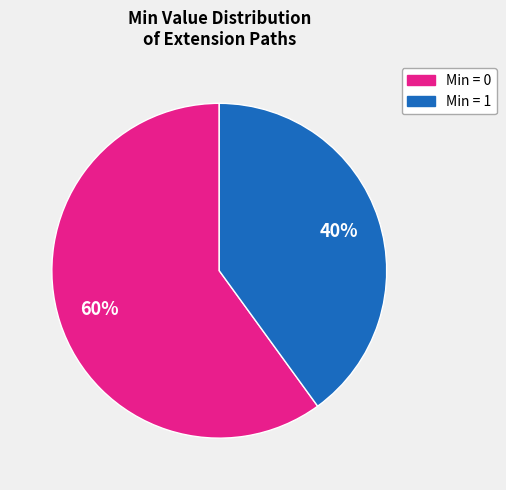

Does any single category account for the majority?

Yes